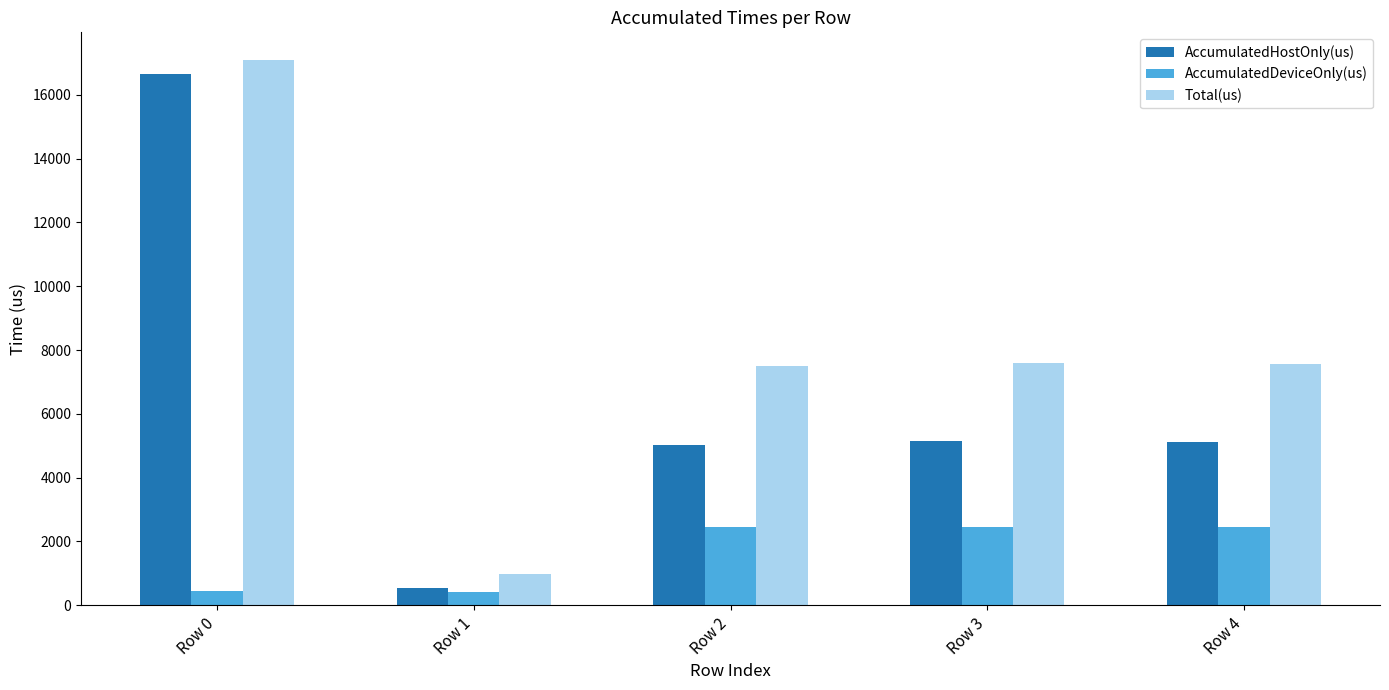

Which series has the largest total across all categories?

Total(us)